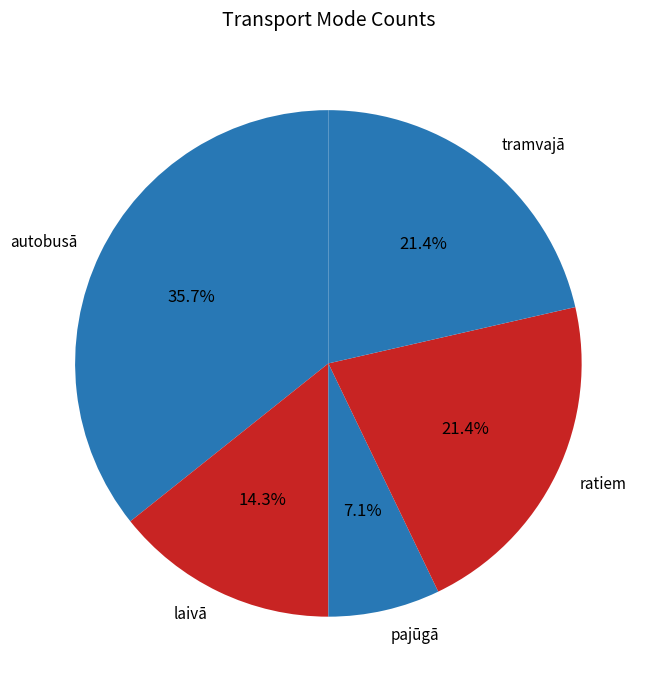

Is pajūgā the majority of the pie?

No